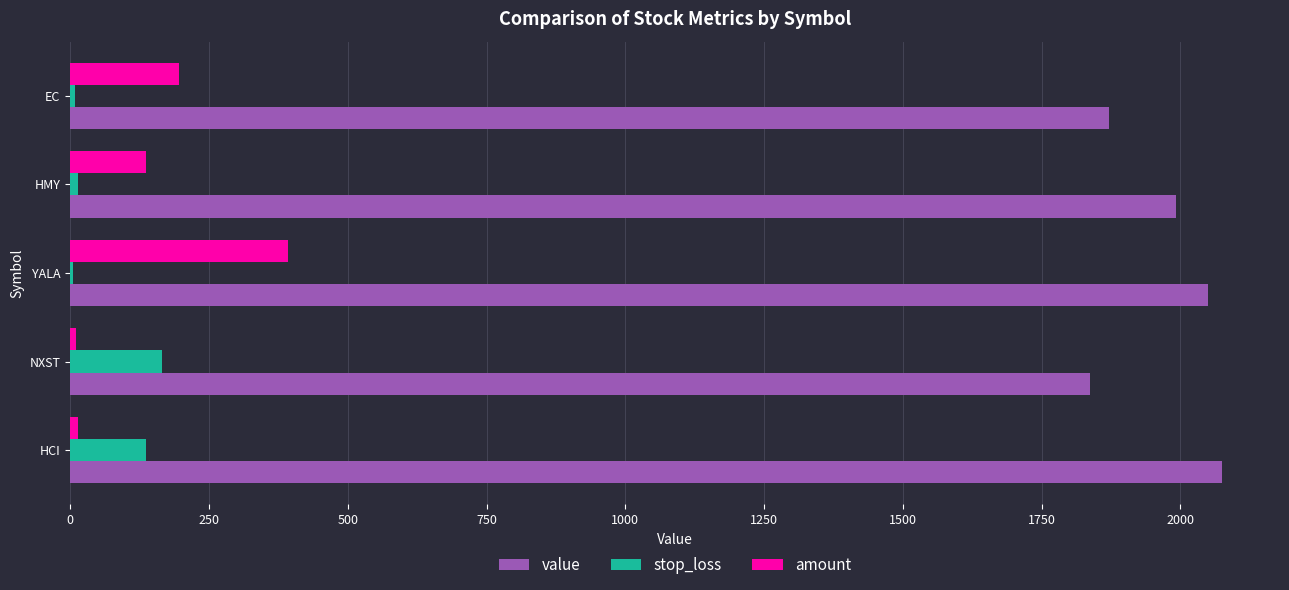

At which category is the sum across all series the highest?

YALA